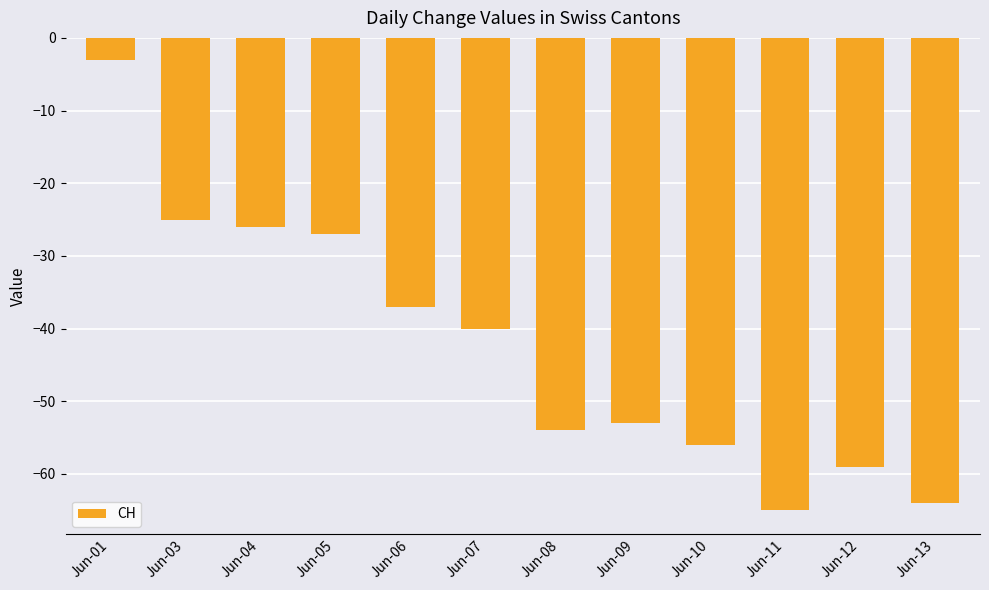

What is the sum of all values?

-509